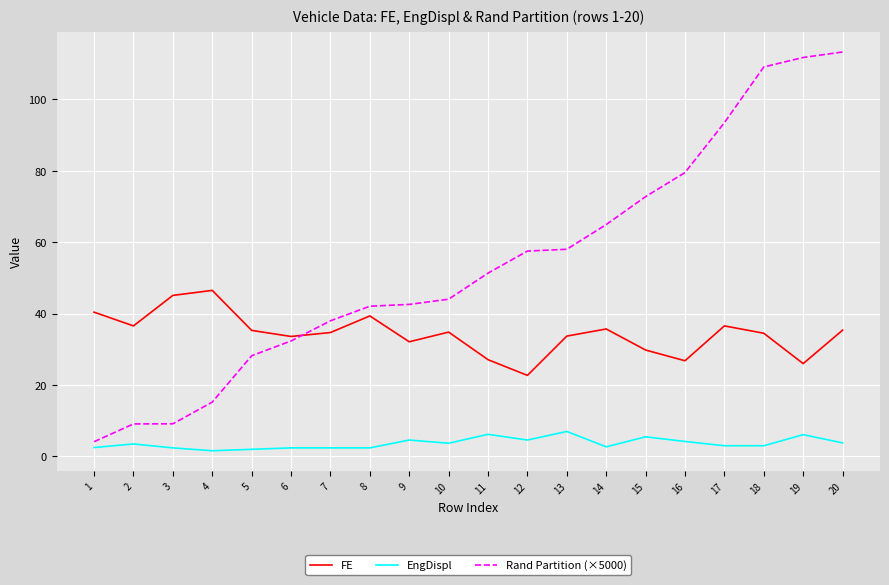

Does the chart display data point markers on the line(s)?

No